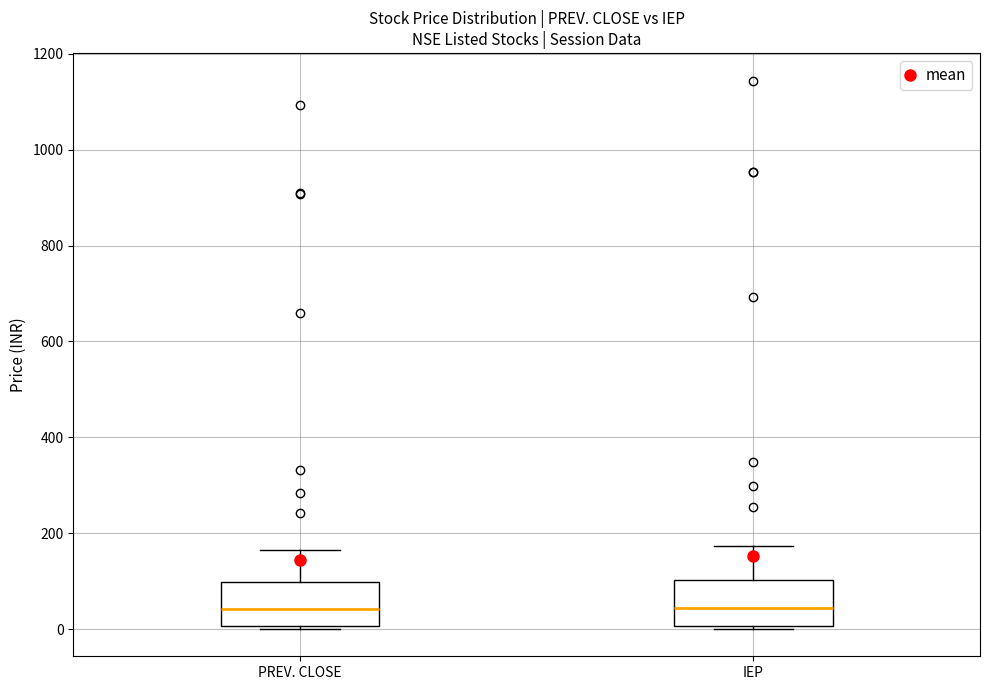

Reading left to right, transcribe this box plot: for each box, give where its median line is, the range the box spans, and where its two whiskers end, as read against the y-axis. The values are not printed on the chart, so give them approximately, as read against the axis.

PREV. CLOSE: median 40, box 0 to 100, whiskers 0 (just below the box's lower edge) to 160
IEP: median 40, box 0 to 100, whiskers 0 (just below the box's lower edge) to 180